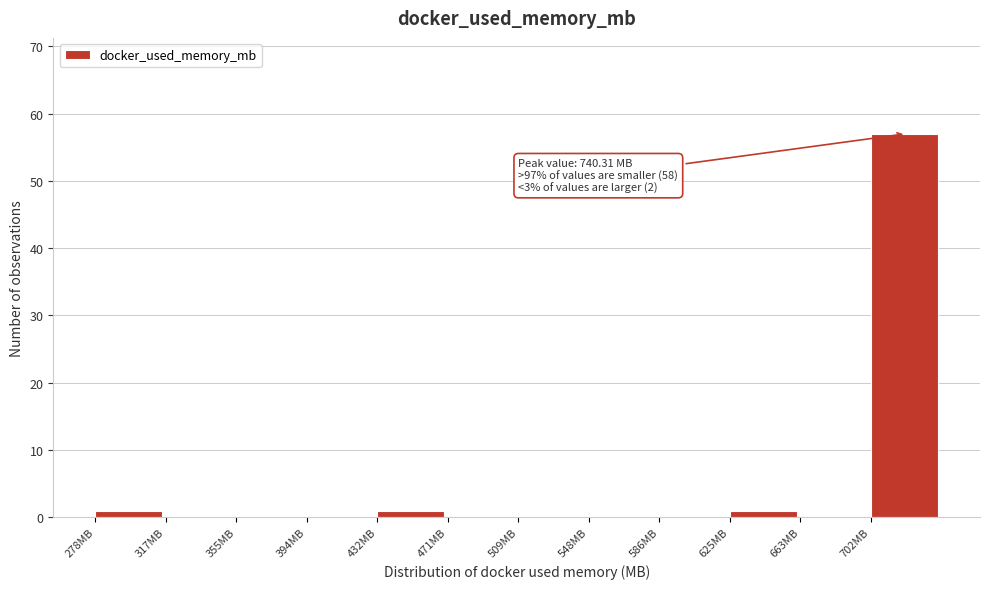

Over which range of the x-axis is the bar tallest?

700 to 740